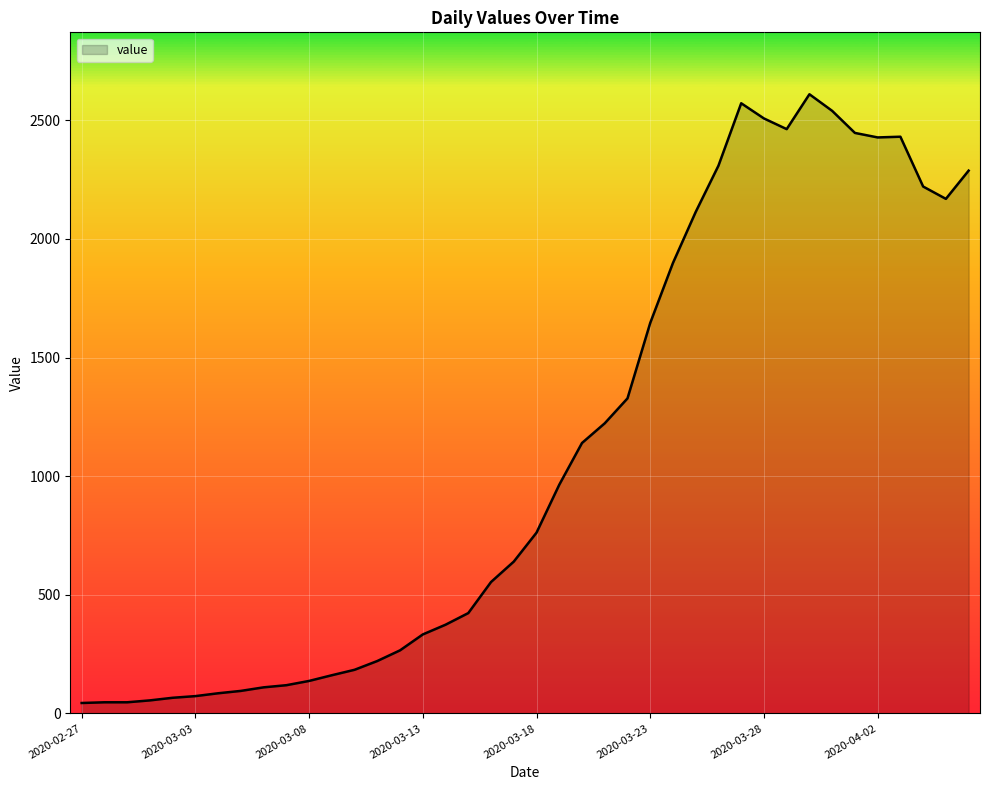

What is the greatest value displayed?

2610